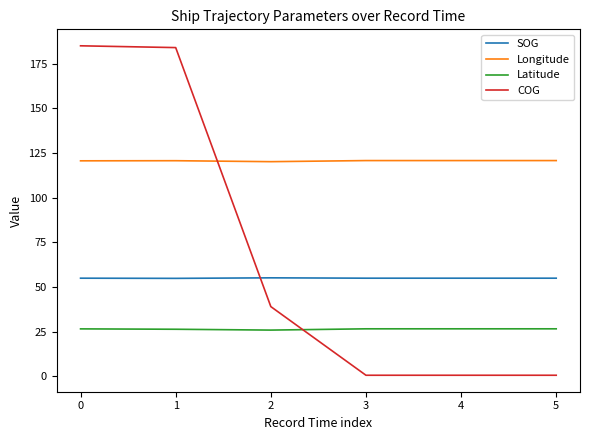

True or false: Longitude and Latitude intersect in this chart.

False